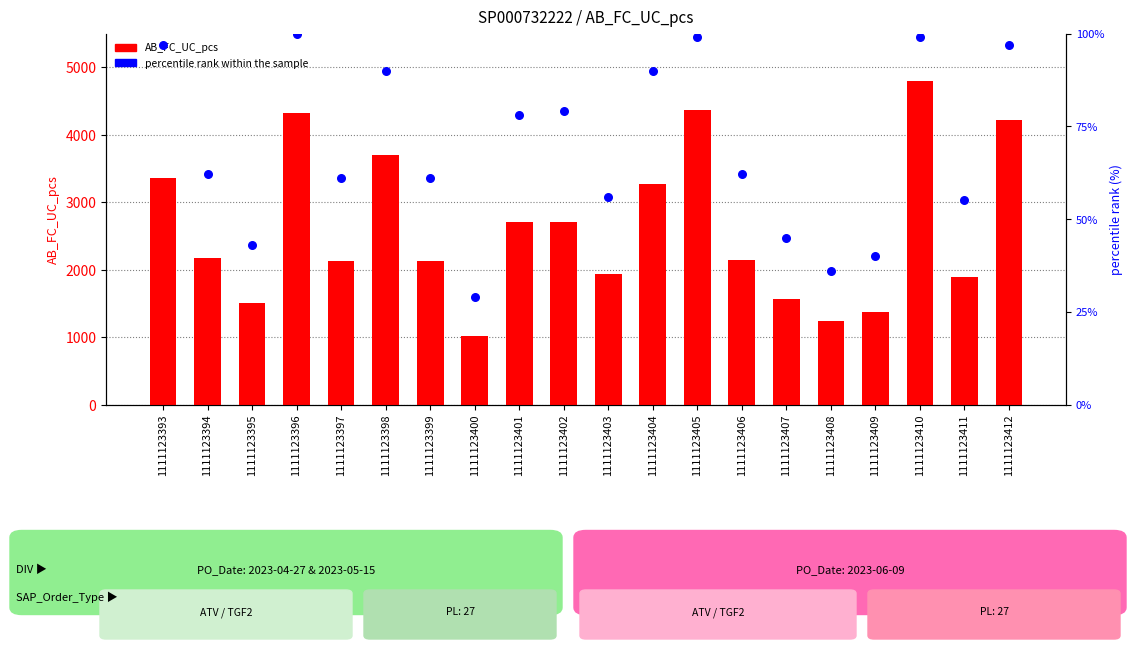

Is the value of AB_FC_UC_pcs at 1111123403 greater than the value of percentile rank within the sample at 1111123394?

Yes